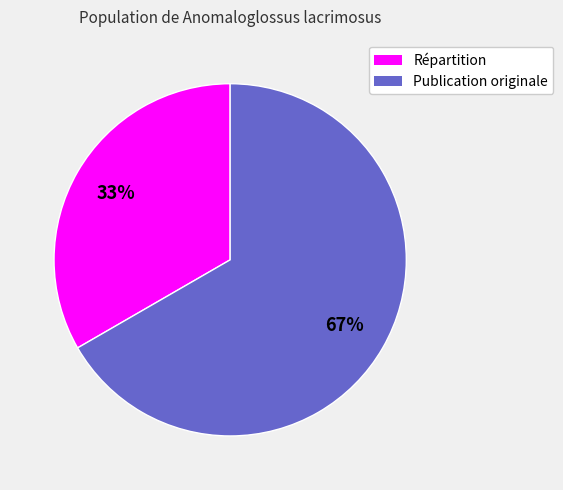

How many slices are in this pie chart?

2